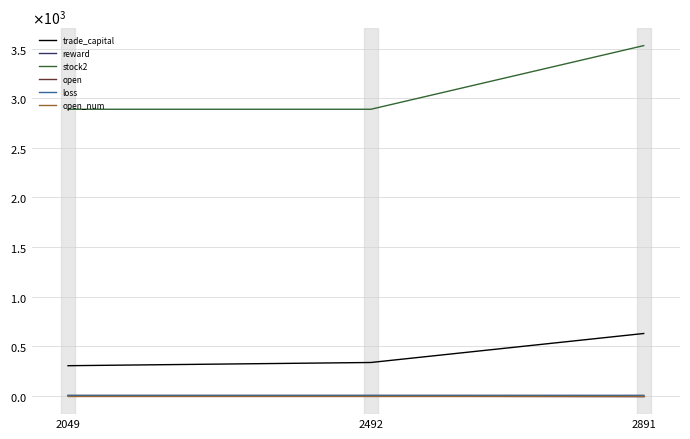

What are all the series names shown in the legend?

trade_capital, reward, stock2, open, loss, open_num